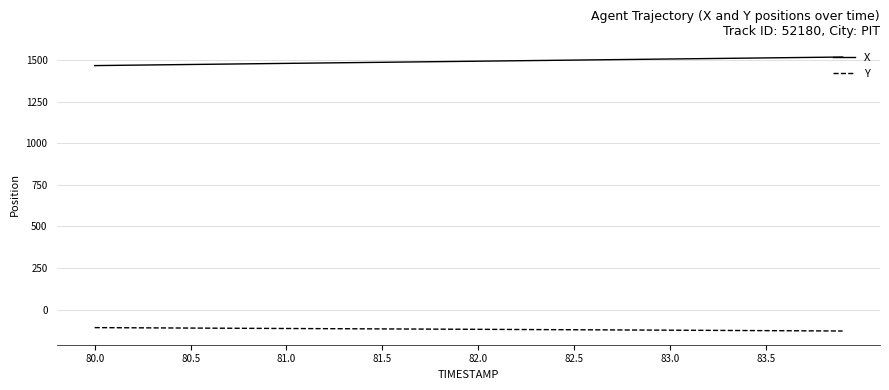

What is the average value of the X series?

1493.3